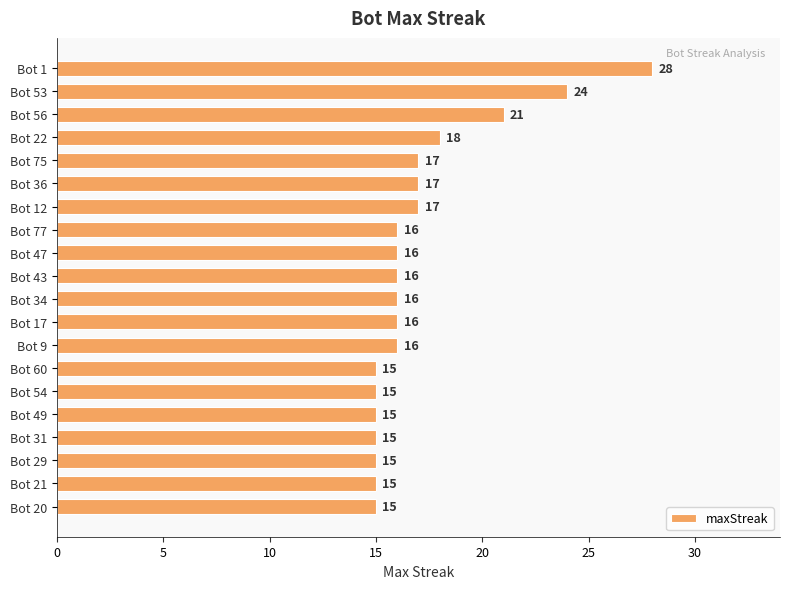

How many distinct data groups are displayed?

1